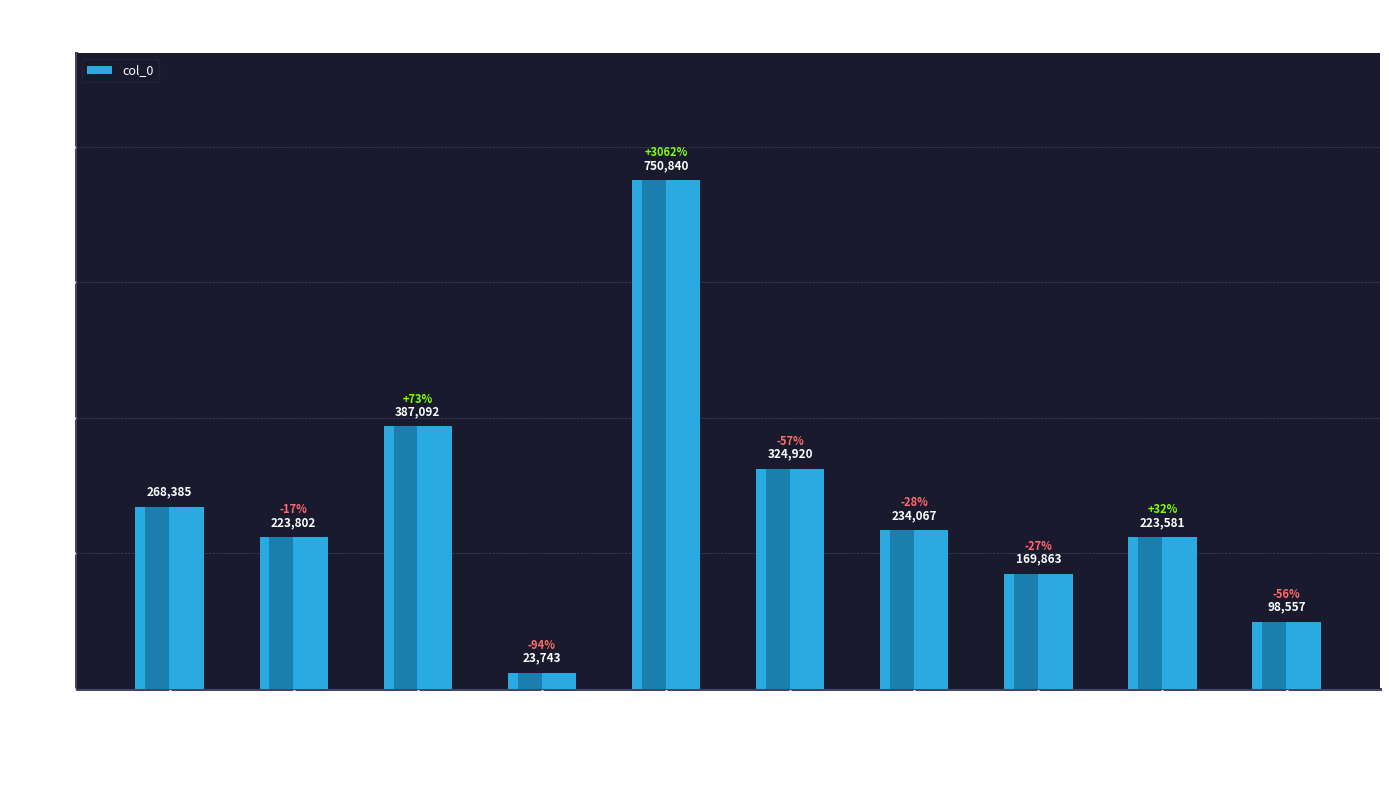

What is the minimum value shown in the chart?

23743